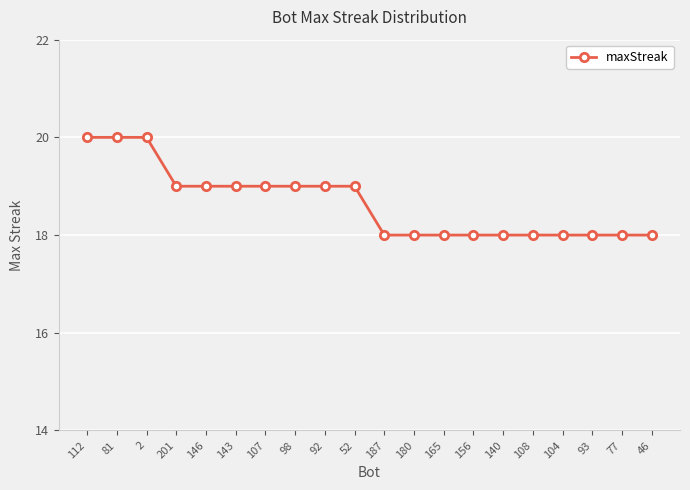

Is it true that the value at 2 is 20?

True